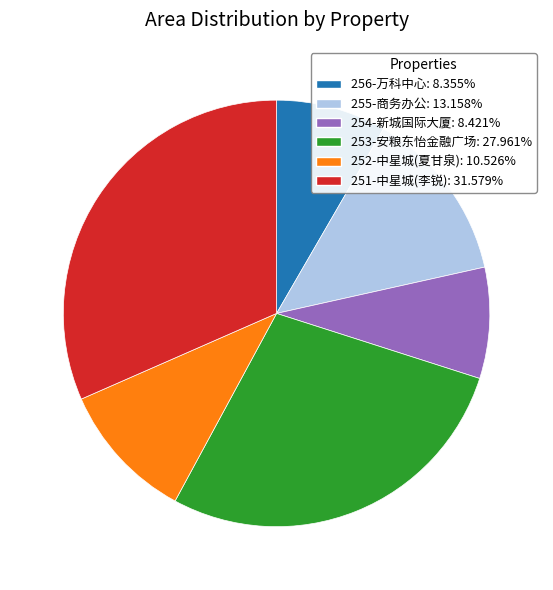

Do 251-中星城(李锐): 31.579% and 256-万科中心: 8.355% together represent more than half of the pie?

No